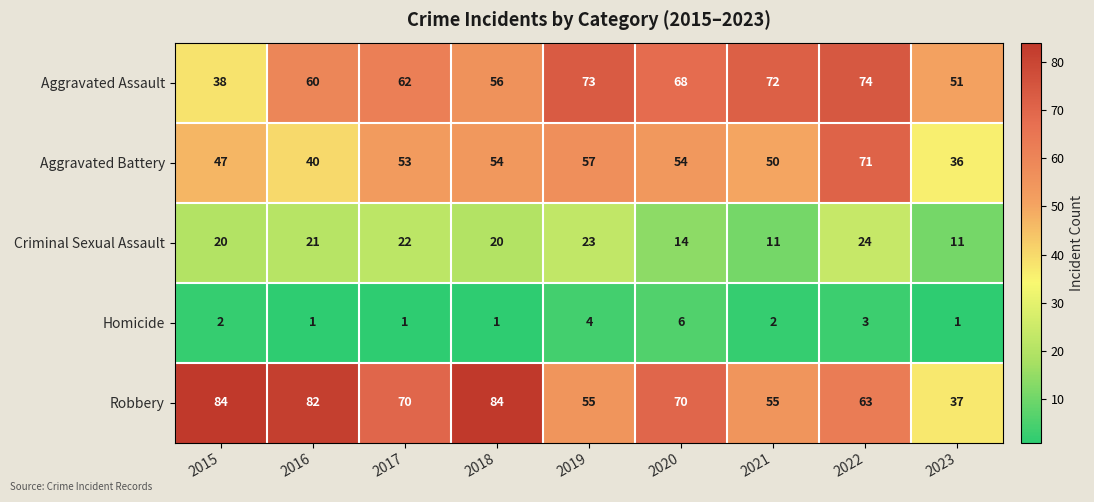

The Robbery series shows 55 at 2021. True or false?

True